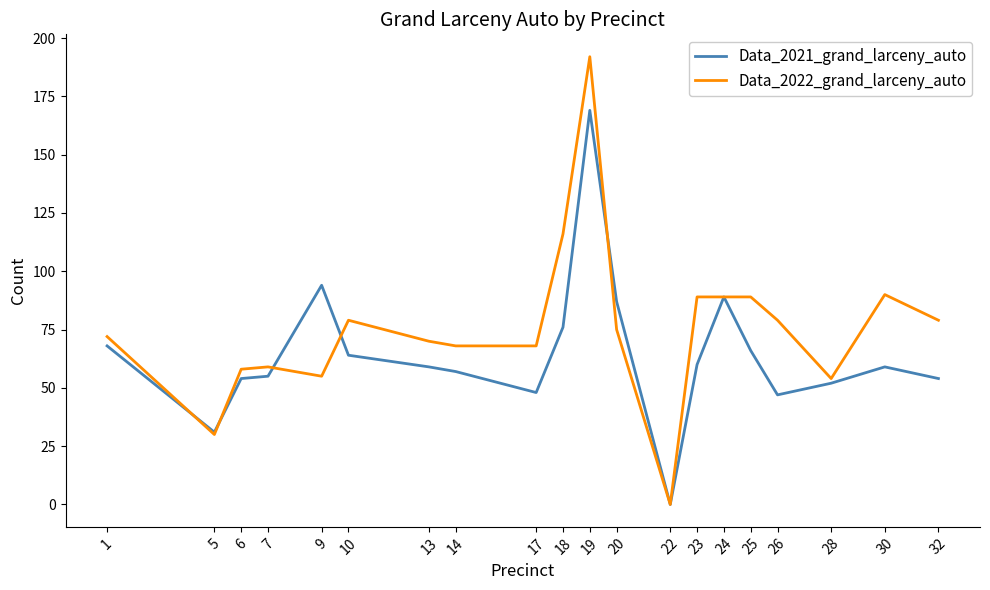

How many categories are shown in the chart?

20